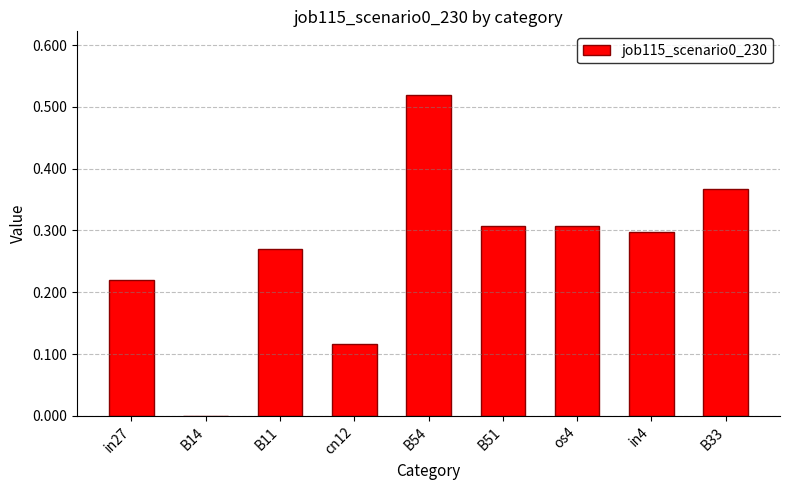

What is the sum of all values?

2.4